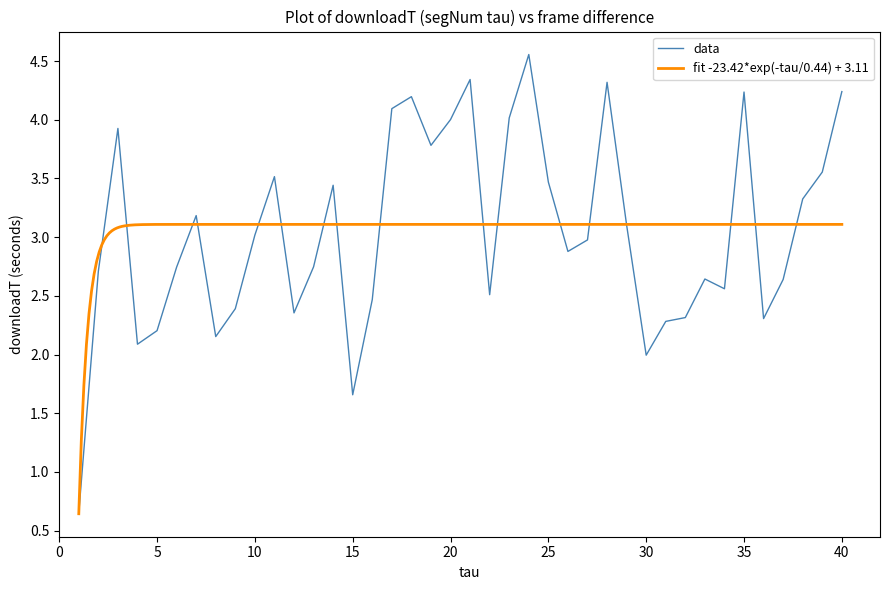

Where does the data first go above 2?

2